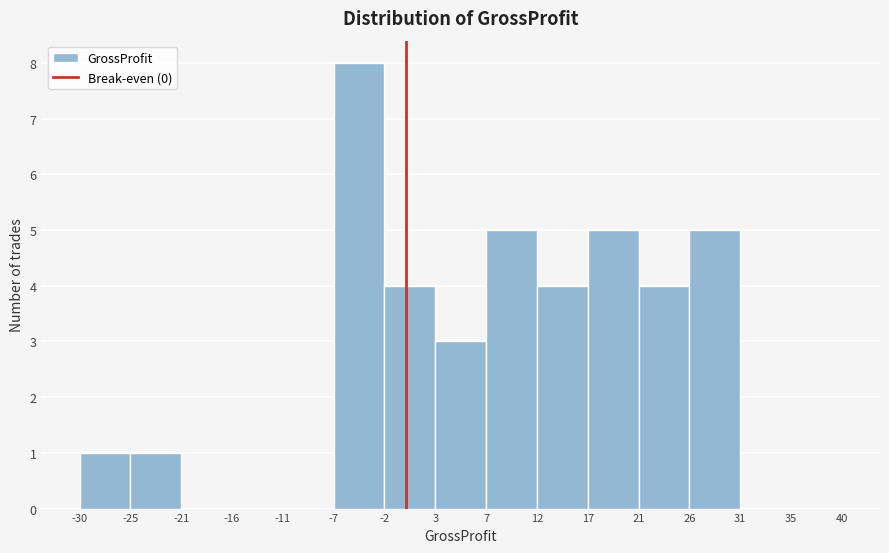

Over which range of the x-axis is the bar tallest?

-7 to -2